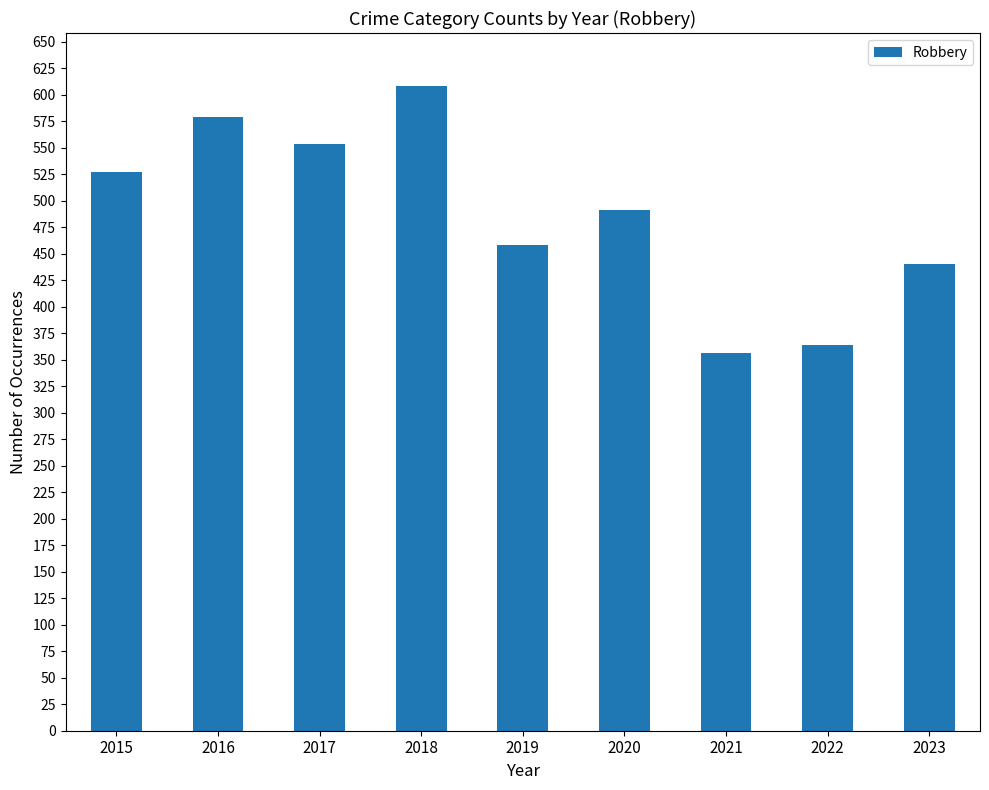

Count the number of categories in the chart.

9